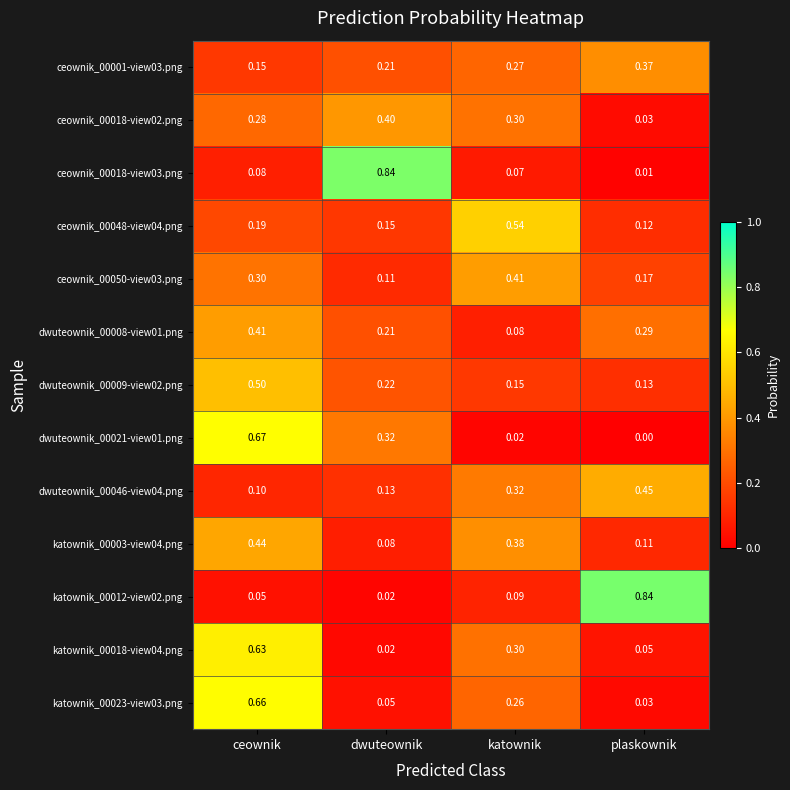

At which label does katownik_00023-view03.png reach its peak?

ceownik